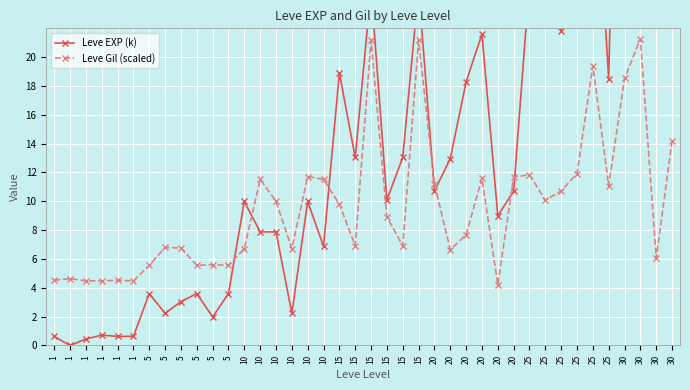

At which label does Leve EXP (k) reach its minimum?

1